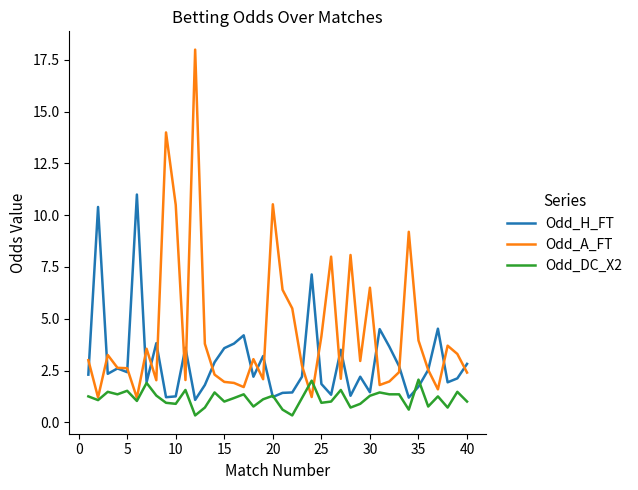

Which series has the widest spread of values?

Odd_A_FT